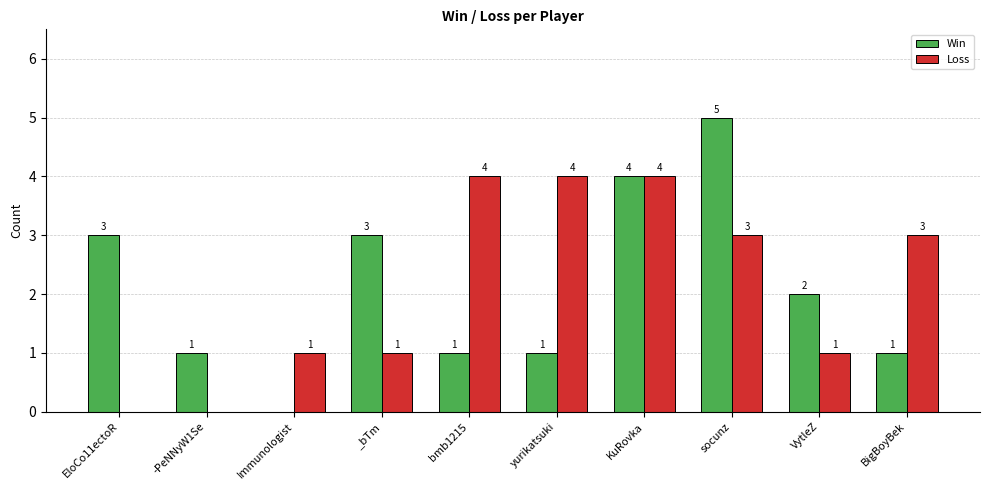

The value of Win at Immunologist is 0. True or false?

True